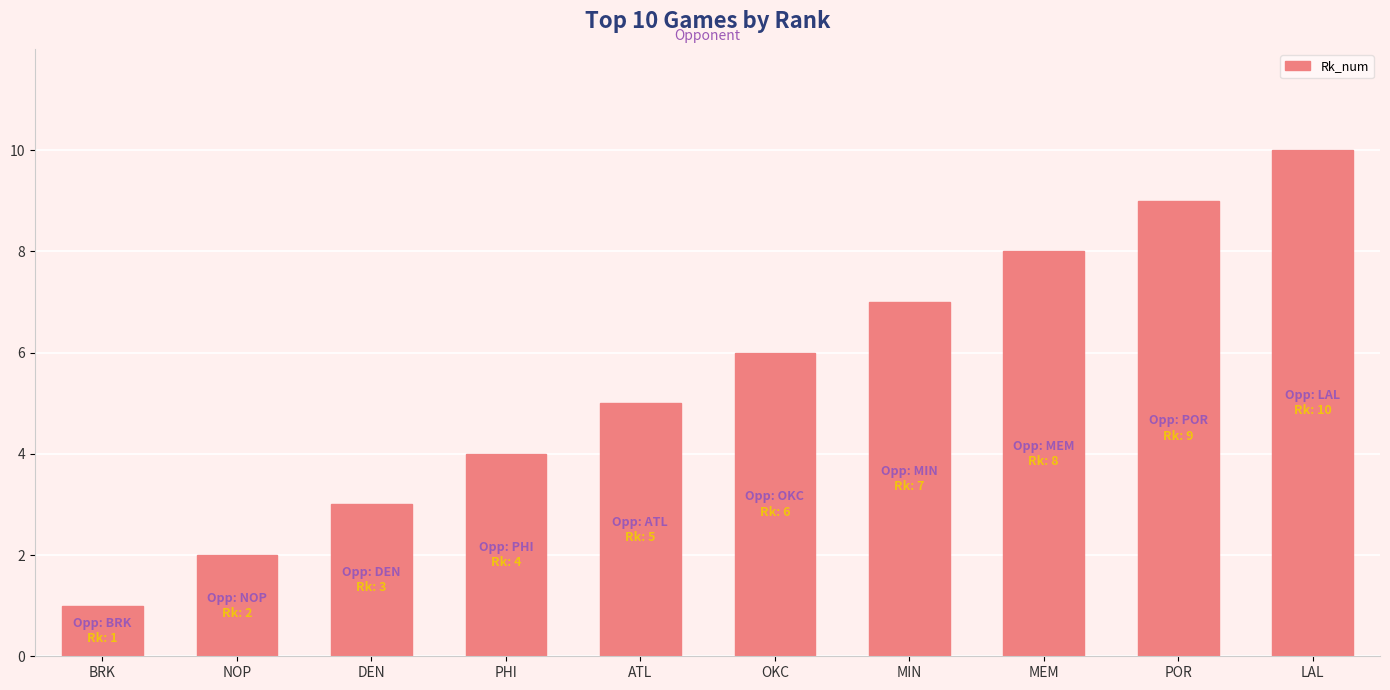

Rank the categories by value from highest to lowest.

LAL, POR, MEM, MIN, OKC, ATL, PHI, DEN, NOP, BRK